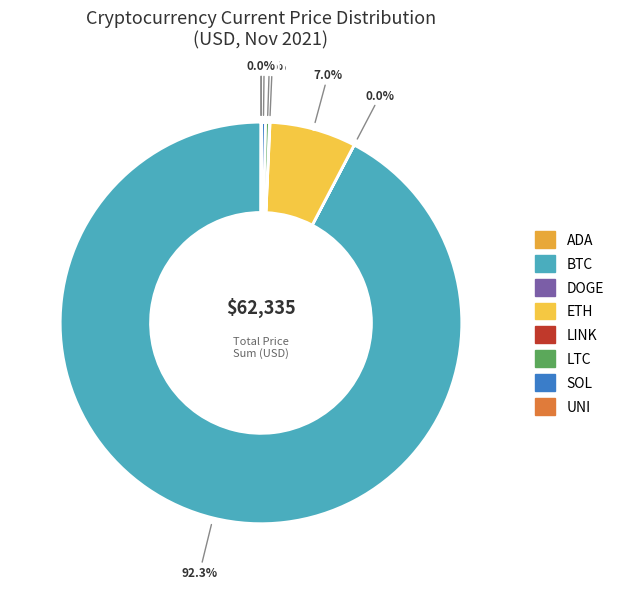

Which slice is the largest?

BTC